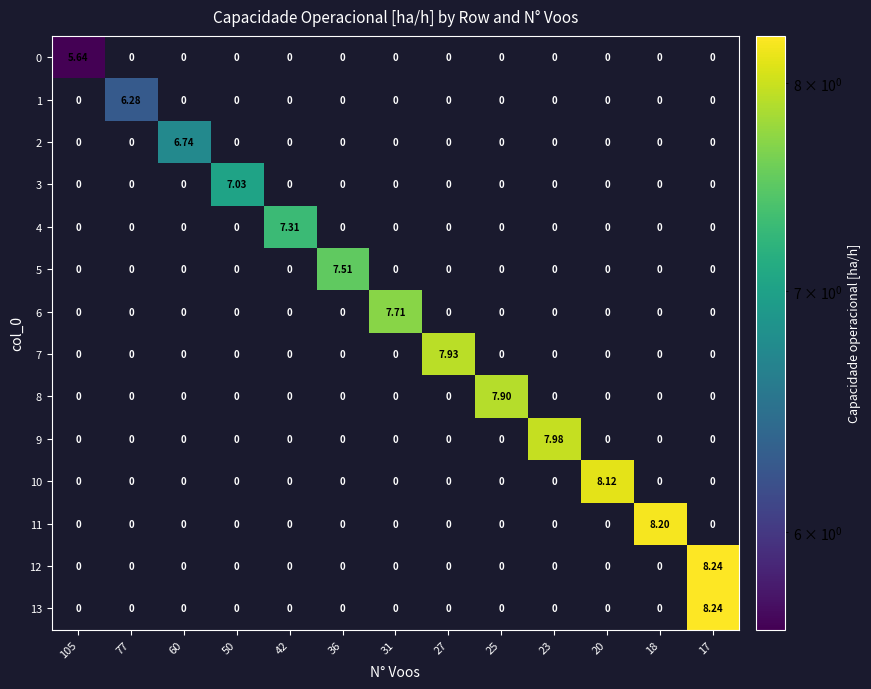

Is the value of 6 at 36 greater than the value of 10 at 20?

No